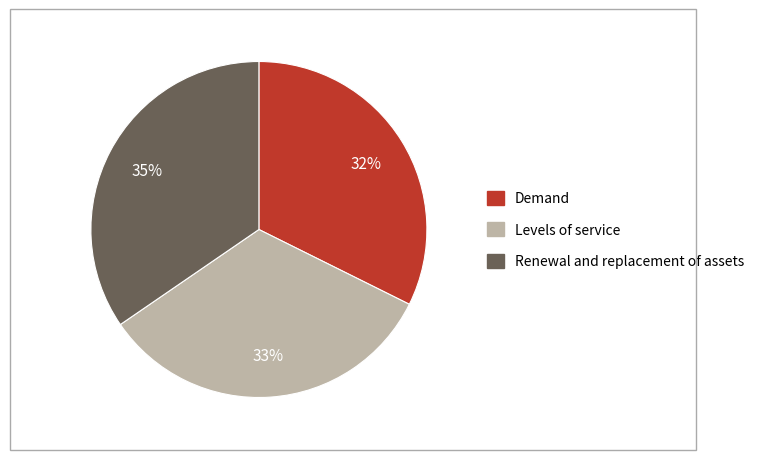

How many slices are in this pie chart?

3